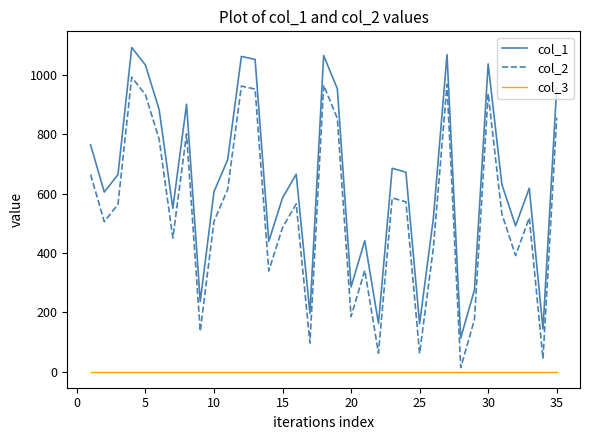

Rank the series by their maximum value, from lowest to highest.

col_3, col_2, col_1